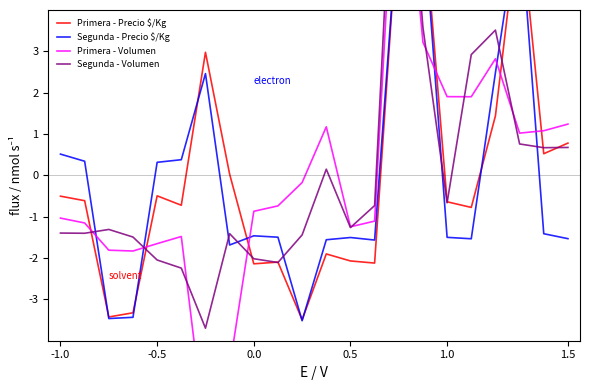

Is the value of Primera - Volumen at 10 greater than the value of Segunda - Volumen at 14?

No